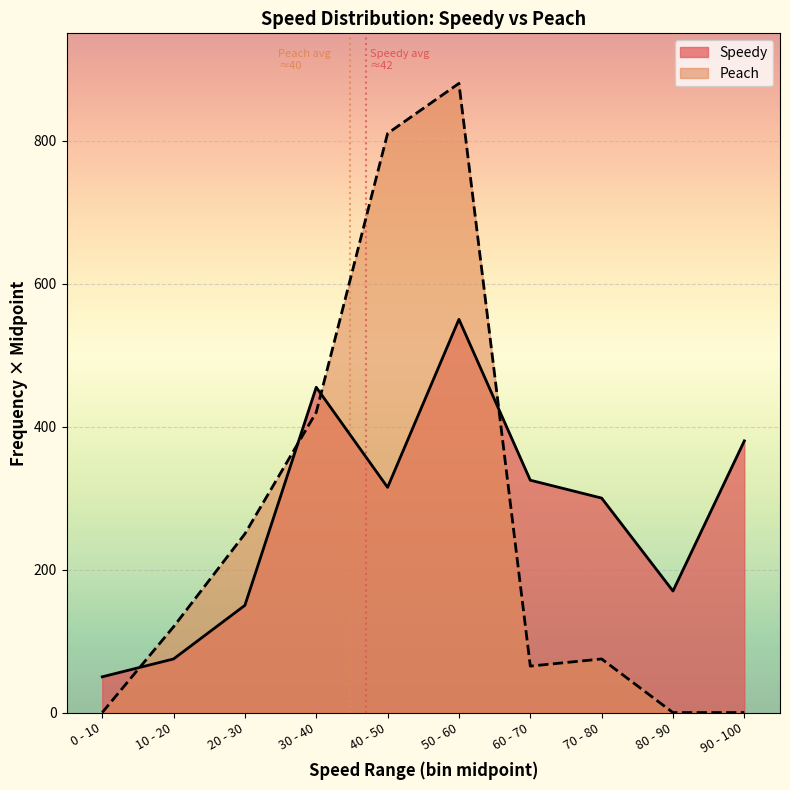

What is the sum of the Speedy values at 20 - 30 and 90 - 100?

530